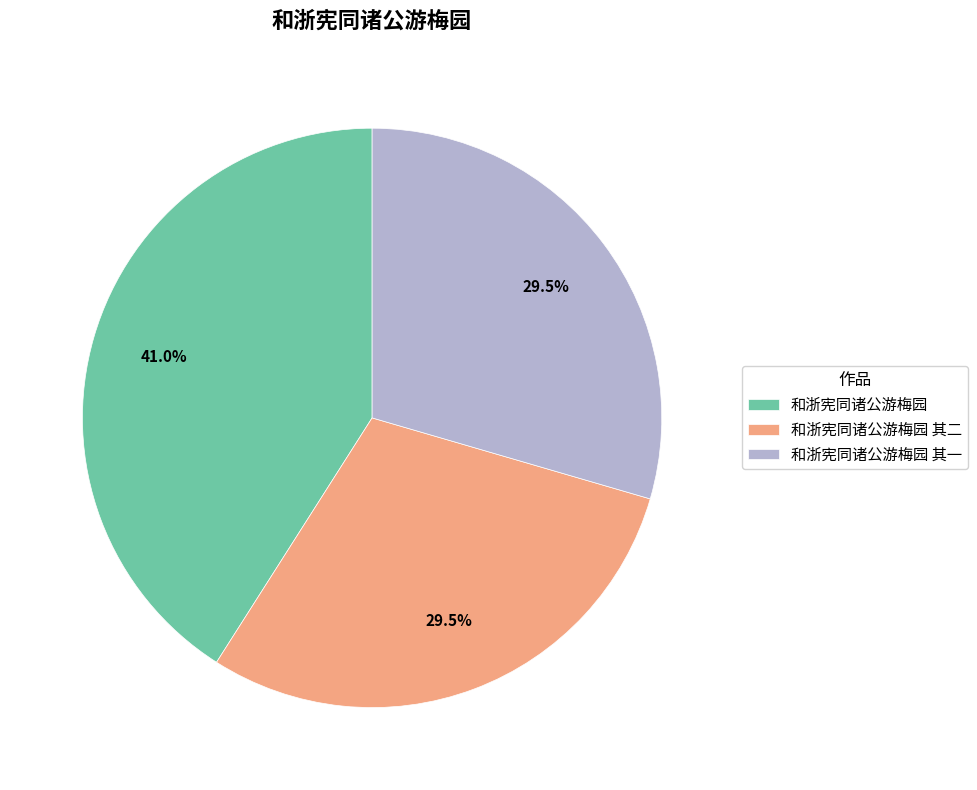

What percentage is the 和浙宪同诸公游梅园 slice, to the nearest percent?

41%